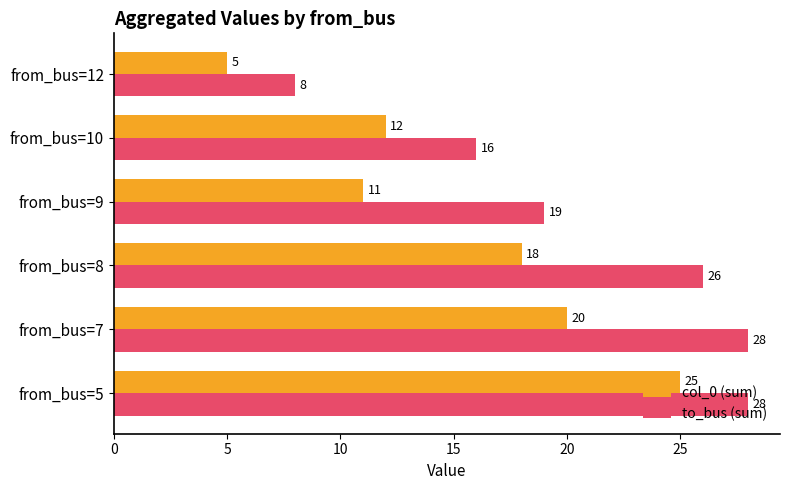

Rank the series by their maximum value, from lowest to highest.

col_0 (sum), to_bus (sum)